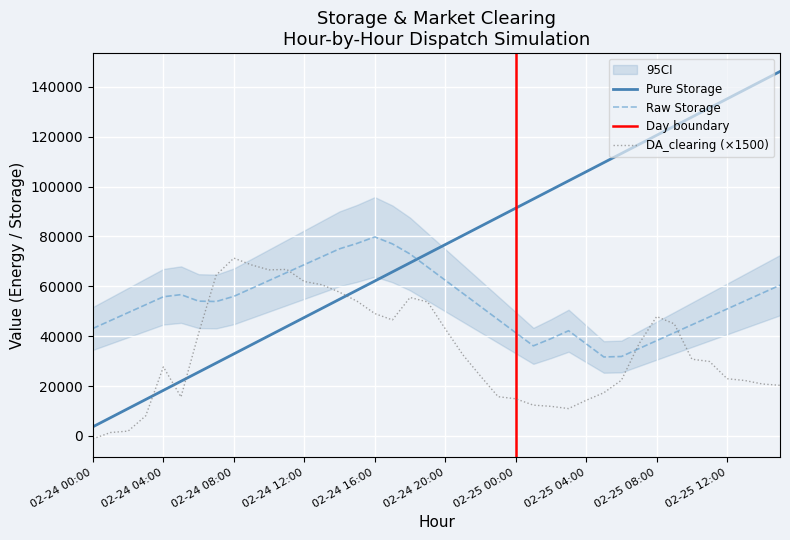

At which label is DA_clearing closest to 35047?

2020-02-25 07:00:00